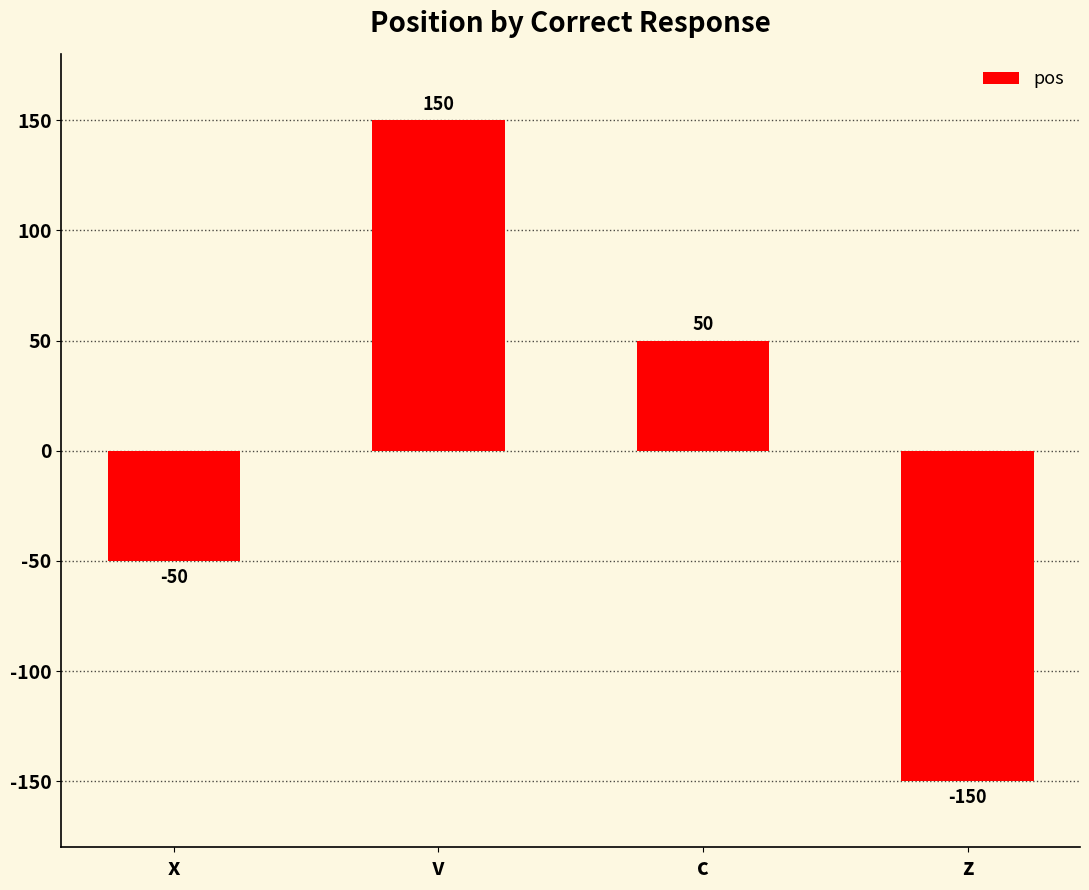

List the labels in order of value, largest first.

v, c, x, z